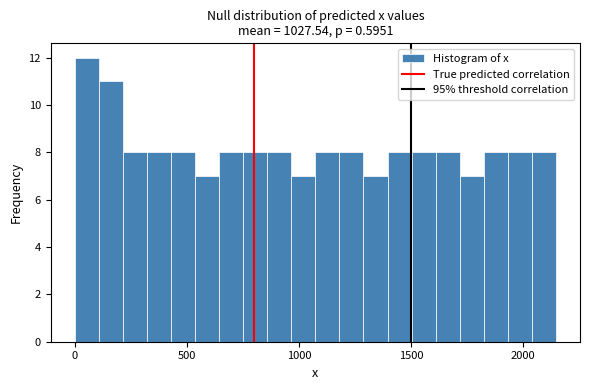

Read against the x-axis, roughly where is the centre of the tallest bar?

50